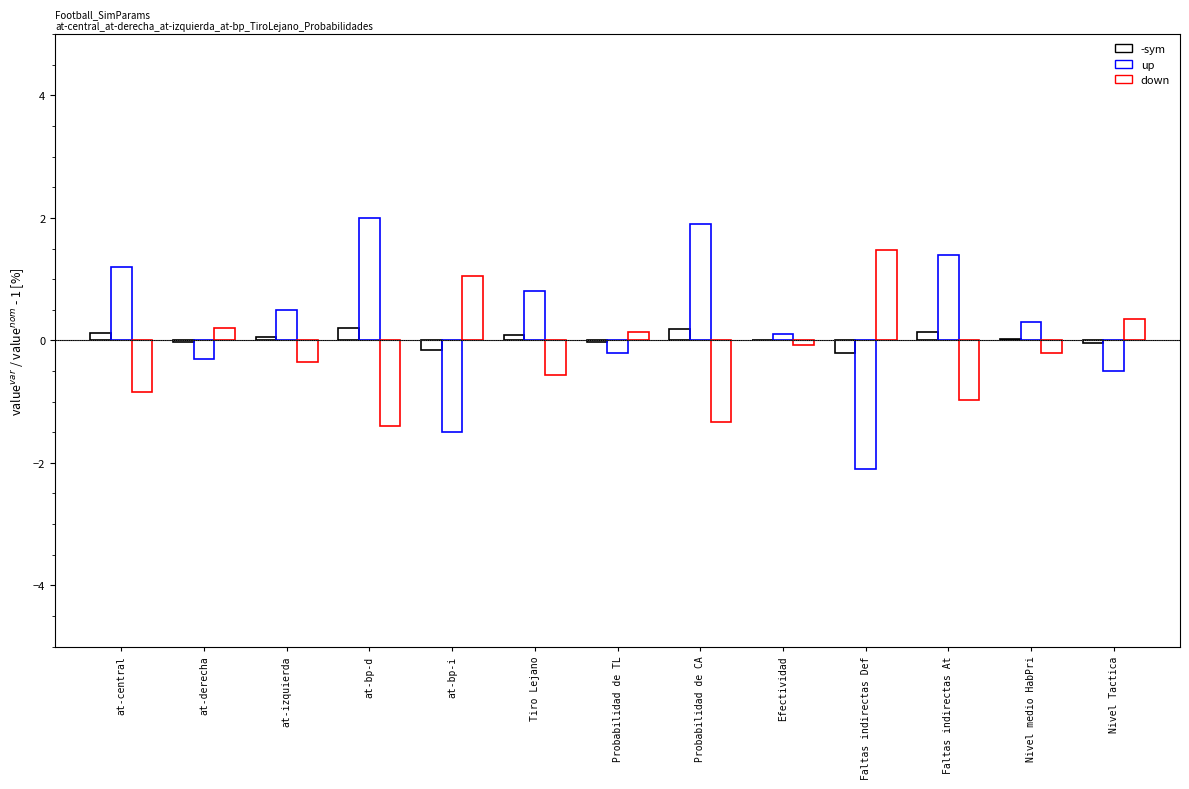

What is the greatest value displayed?

2.0